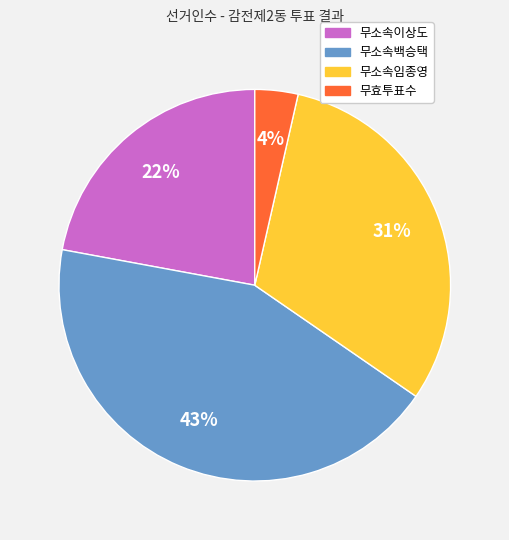

Is the sum of 무소속이상도 and 무소속백승택 greater than half?

Yes